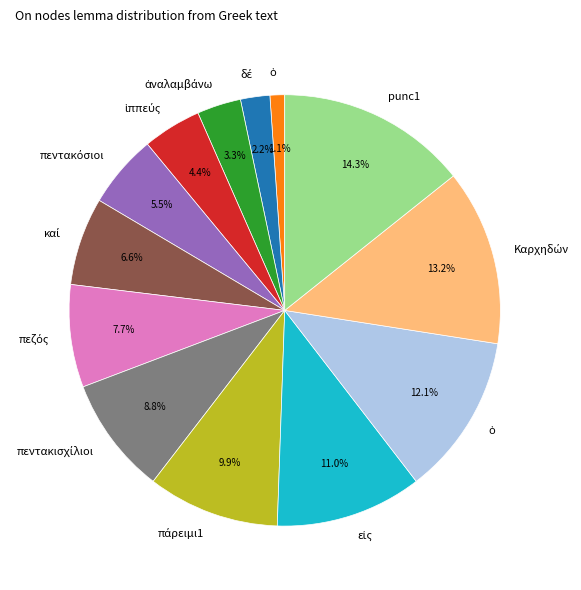

Does any single category account for the majority?

No